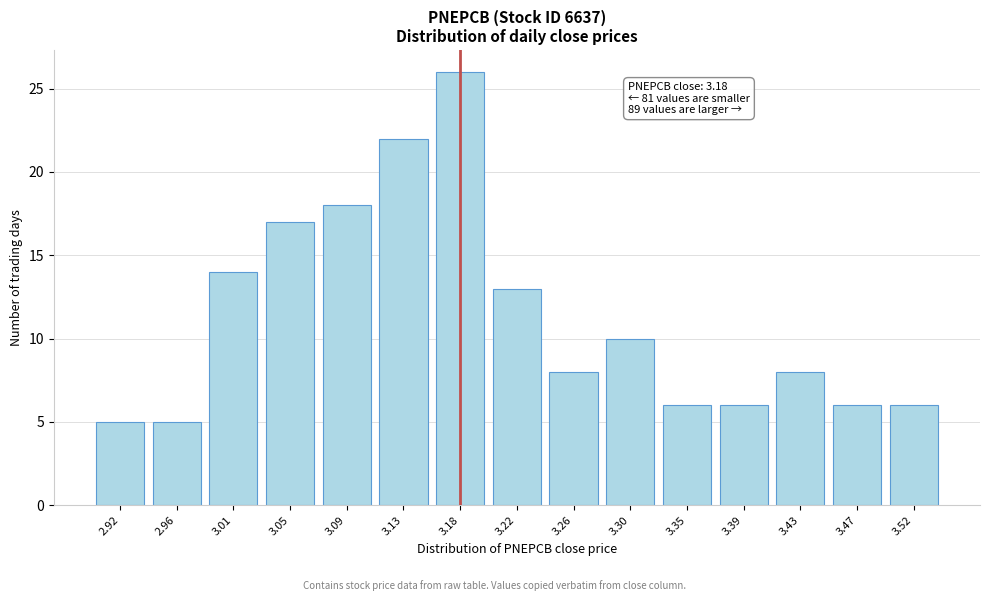

Reading left to right, list all the values displayed in this chart.

2.92=5	2.96=5	3.01=14	3.05=17	3.09=18	3.13=22	3.18=26	3.22=13	3.26=8	3.30=10	3.35=6	3.39=6	3.43=8	3.47=6	3.52=6